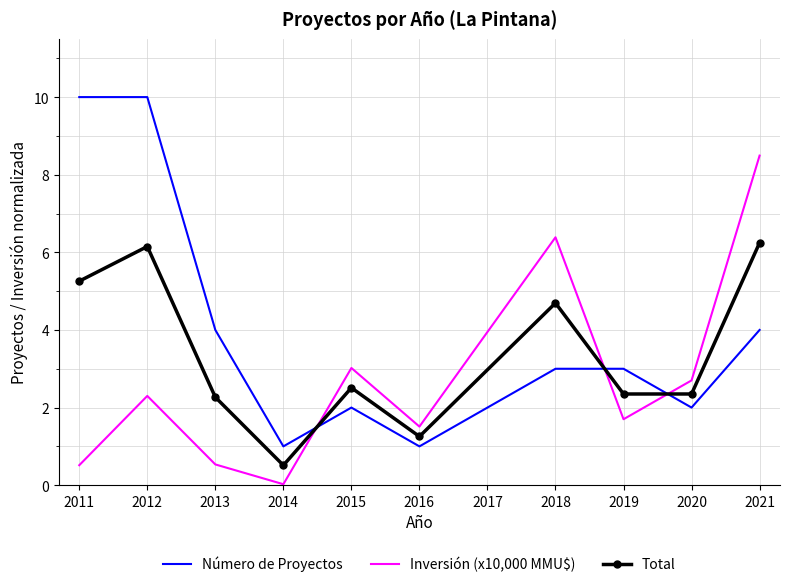

The Número de Proyectos series shows 4.0 at 2021. True or false?

True